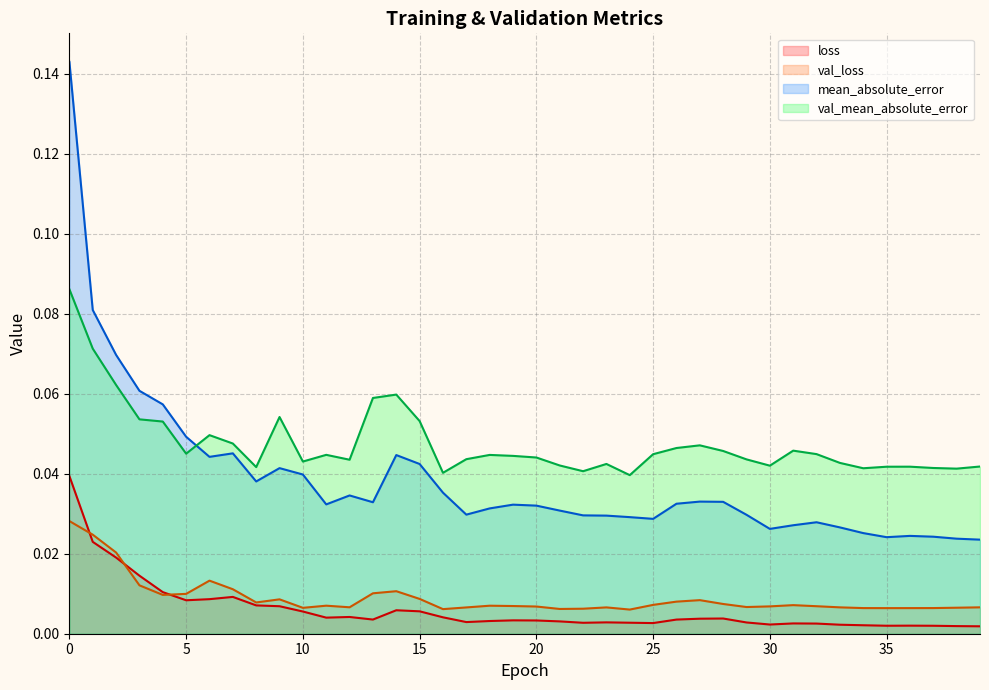

Which has a higher value, 34 or 10?

10